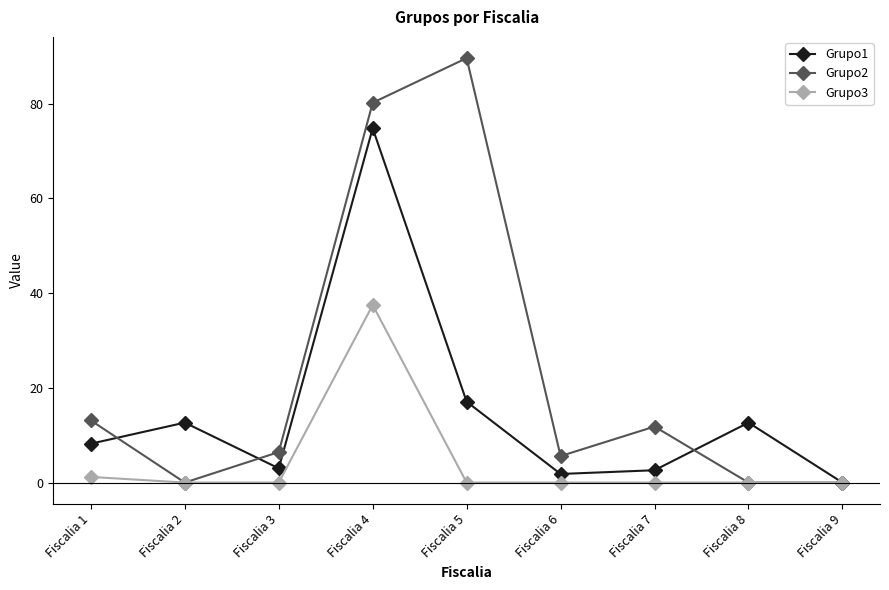

What is the maximum value shown in the chart?

89.6